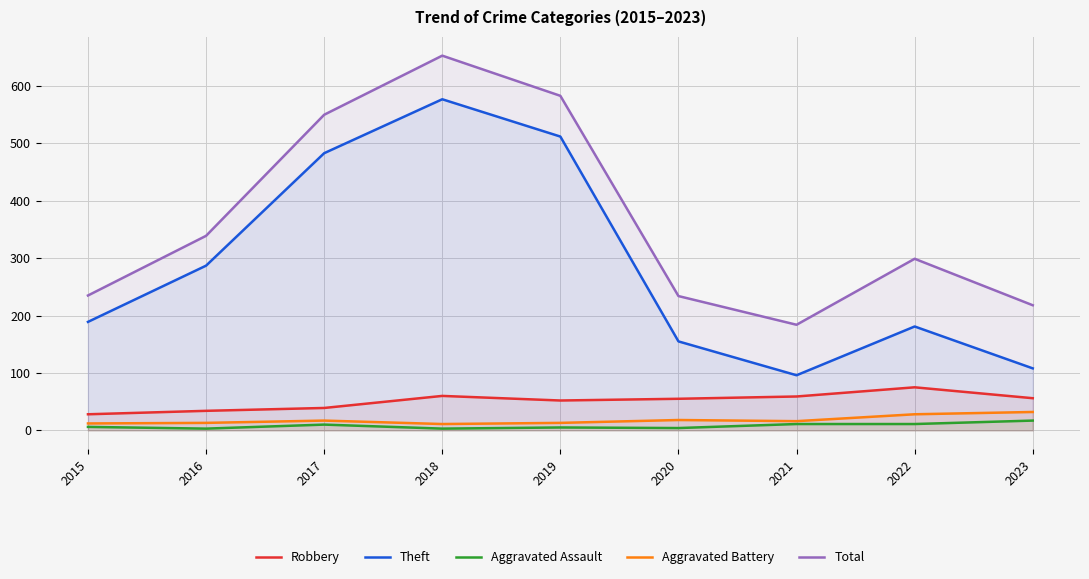

What is the average value of the Robbery series?

51